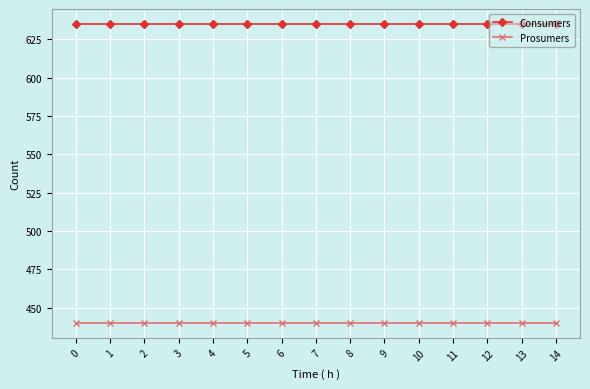

How many lines are shown in the chart?

2